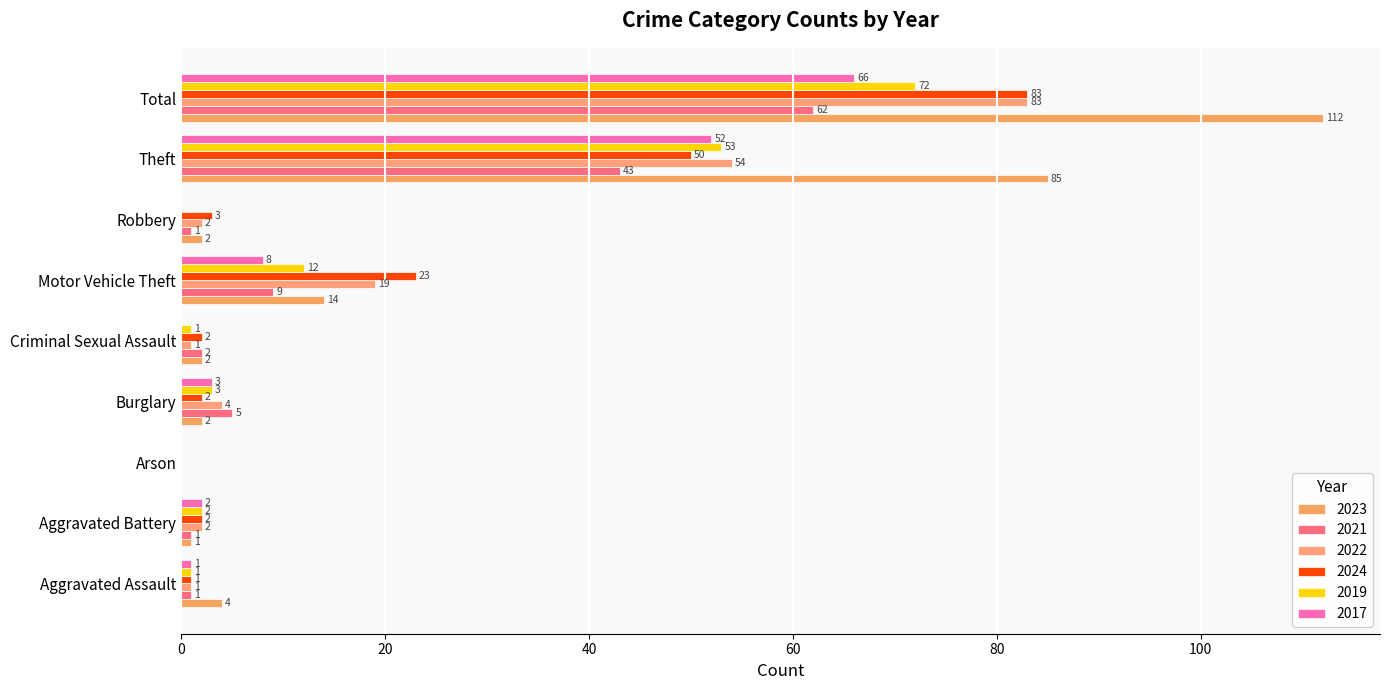

True or false: 2021 has a value of 26 at Arson.

False